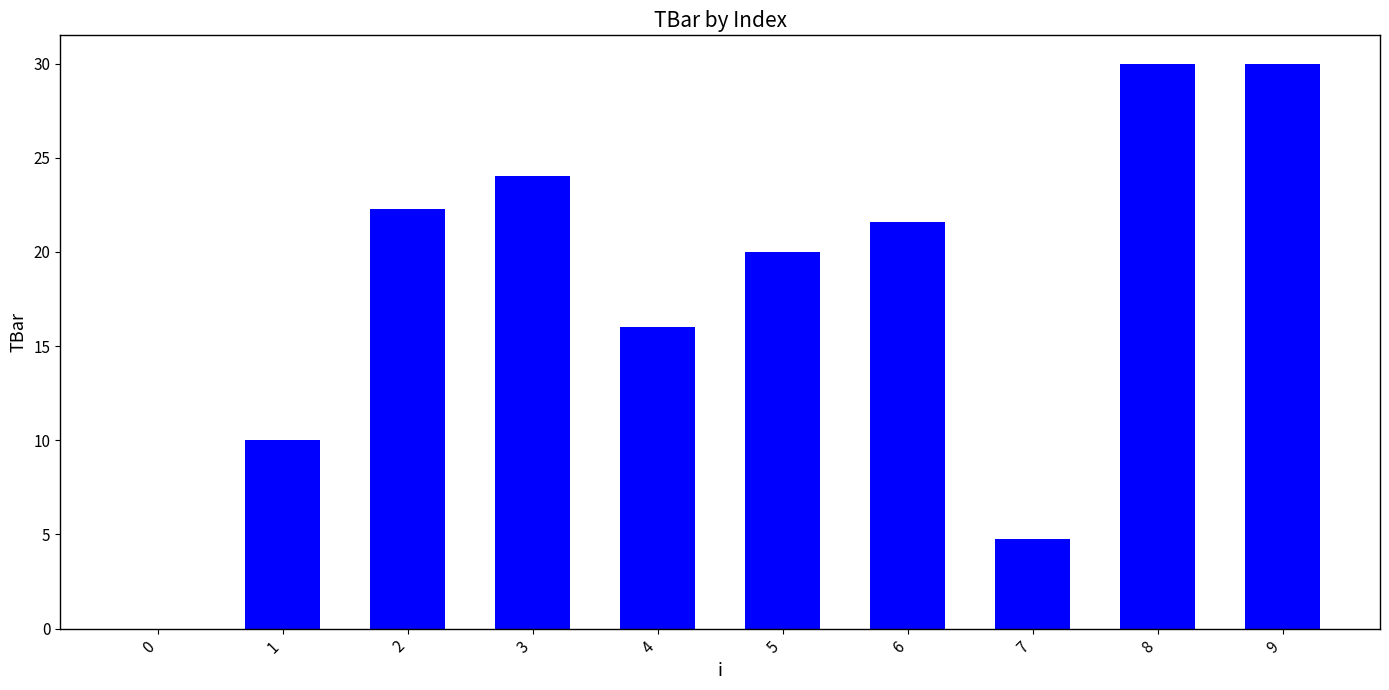

Are the bars horizontal?

No